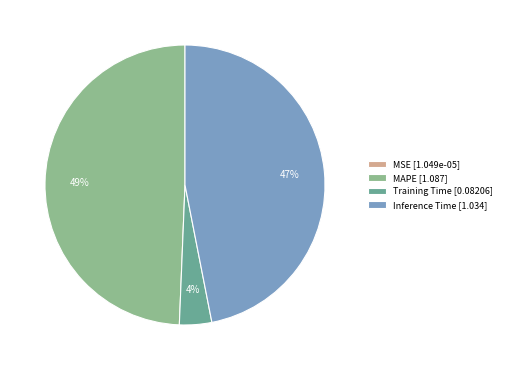

True or false: Inference Time [1.034] accounts for 47% of the total.

True